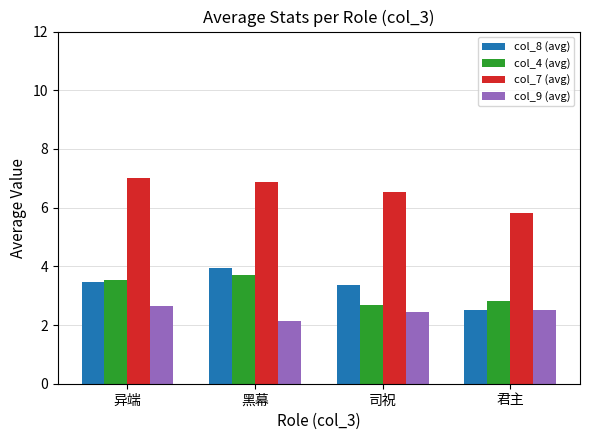

What is the label of the 3rd bar from the right?

黑幕